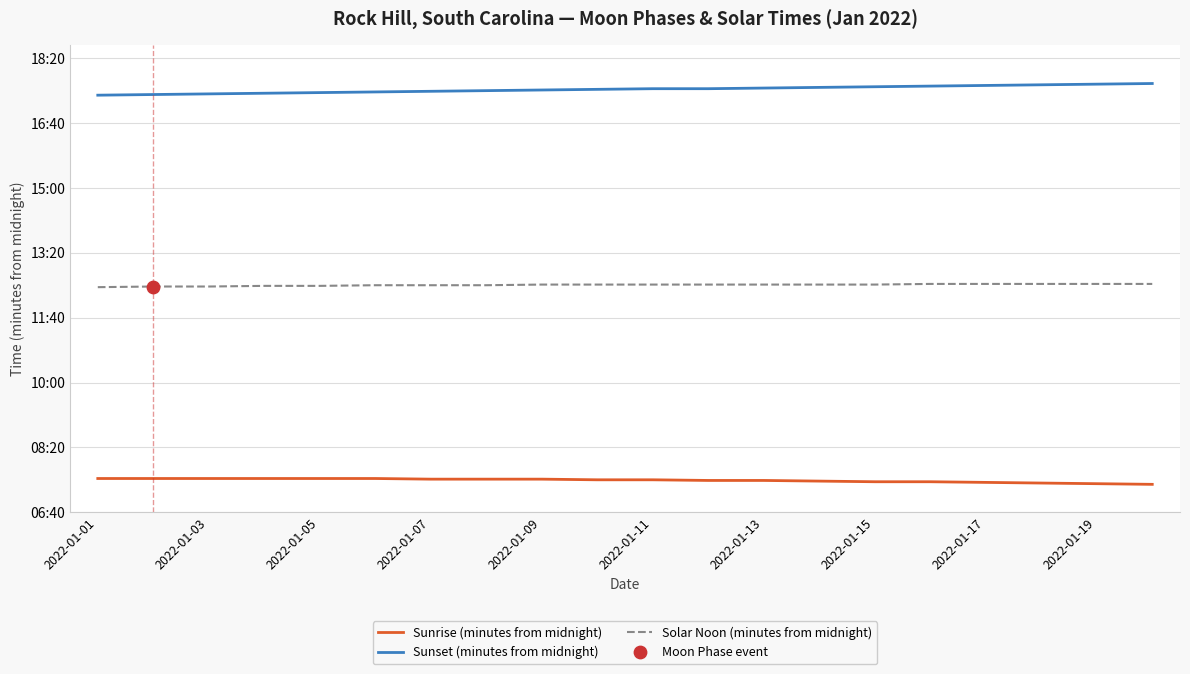

Is this an area chart (filled region under the line)?

No